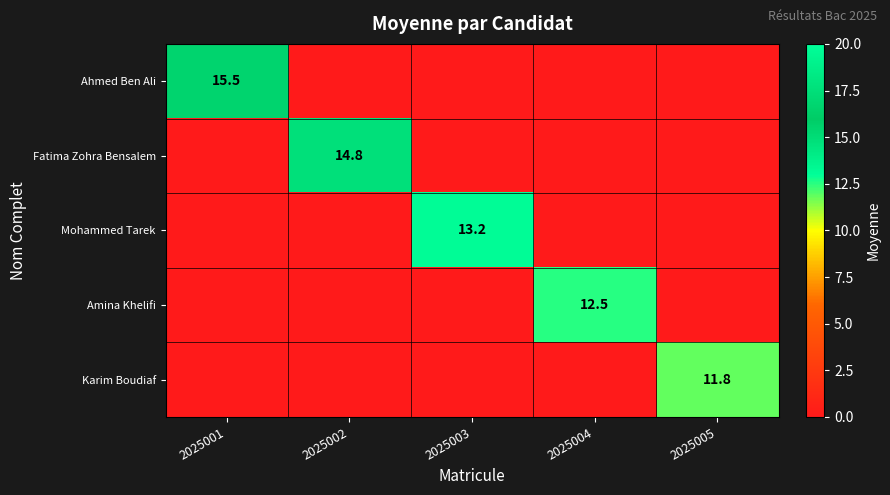

The value of Ahmed Ben Ali at 2025001 is 15.5. True or false?

True